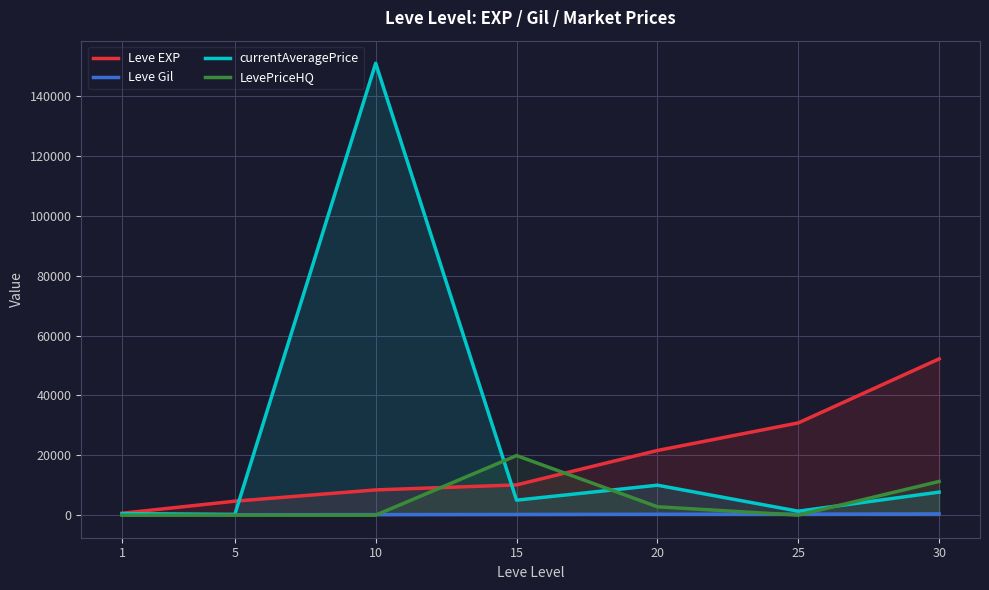

Which series has the largest range (max minus min)?

currentAveragePrice